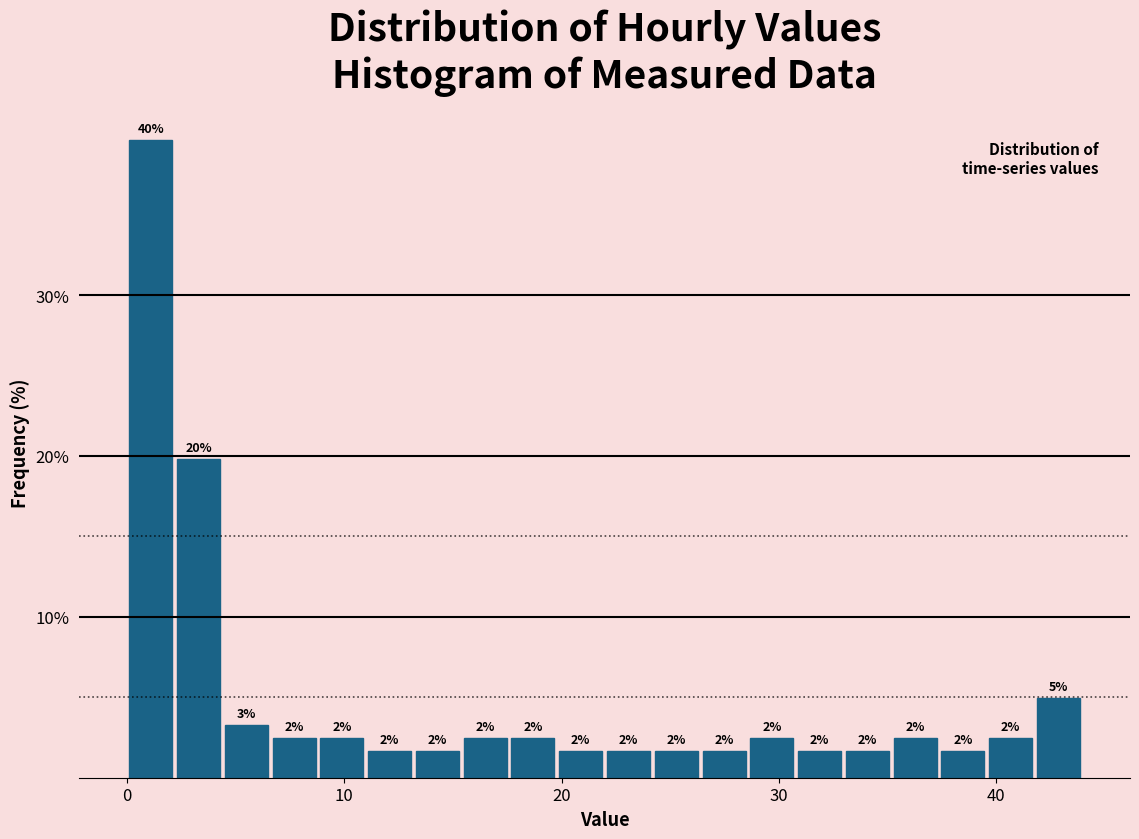

Read against the x-axis, roughly where is the centre of the tallest bar?

1